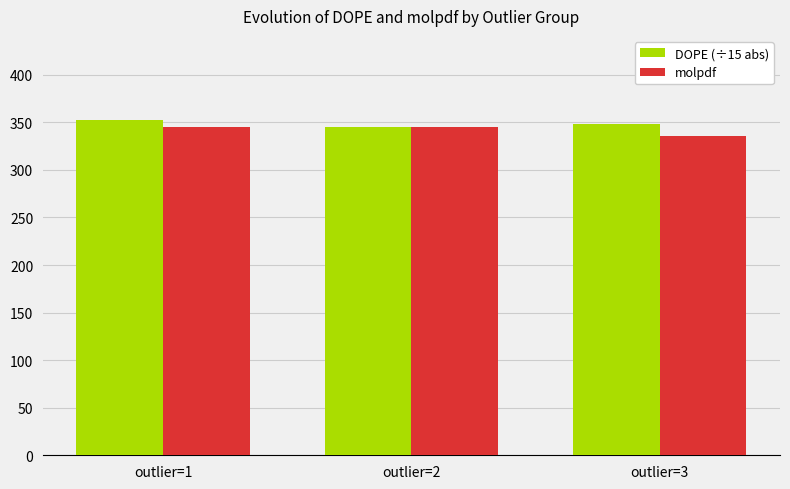

What value does the DOPE (÷15 abs) series have at outlier=1?

352.8